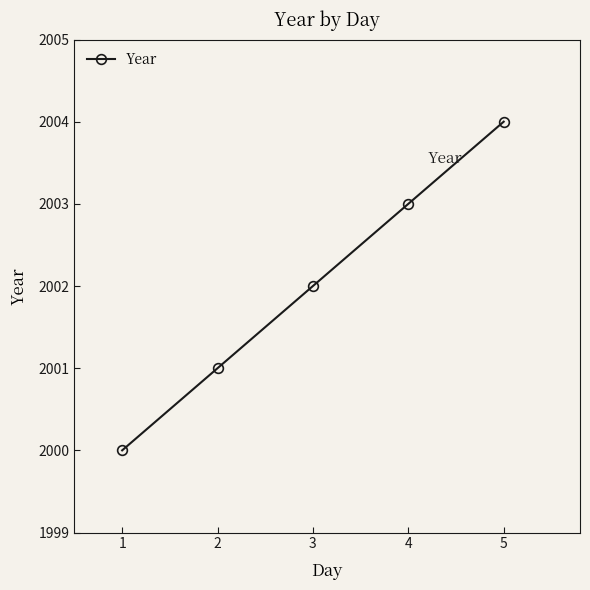

How many series are shown in this chart?

1